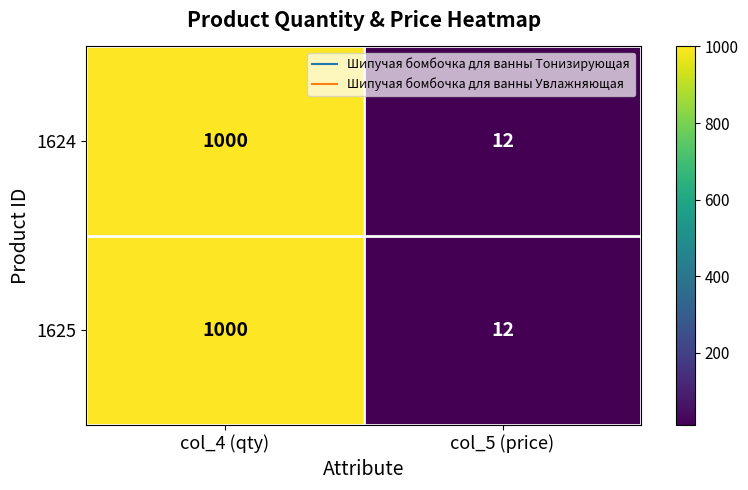

Reading left to right, transcribe all the data shown in this chart.

1624: col_4 (qty)=1000	col_5 (price)=12
1625: col_4 (qty)=1000	col_5 (price)=12